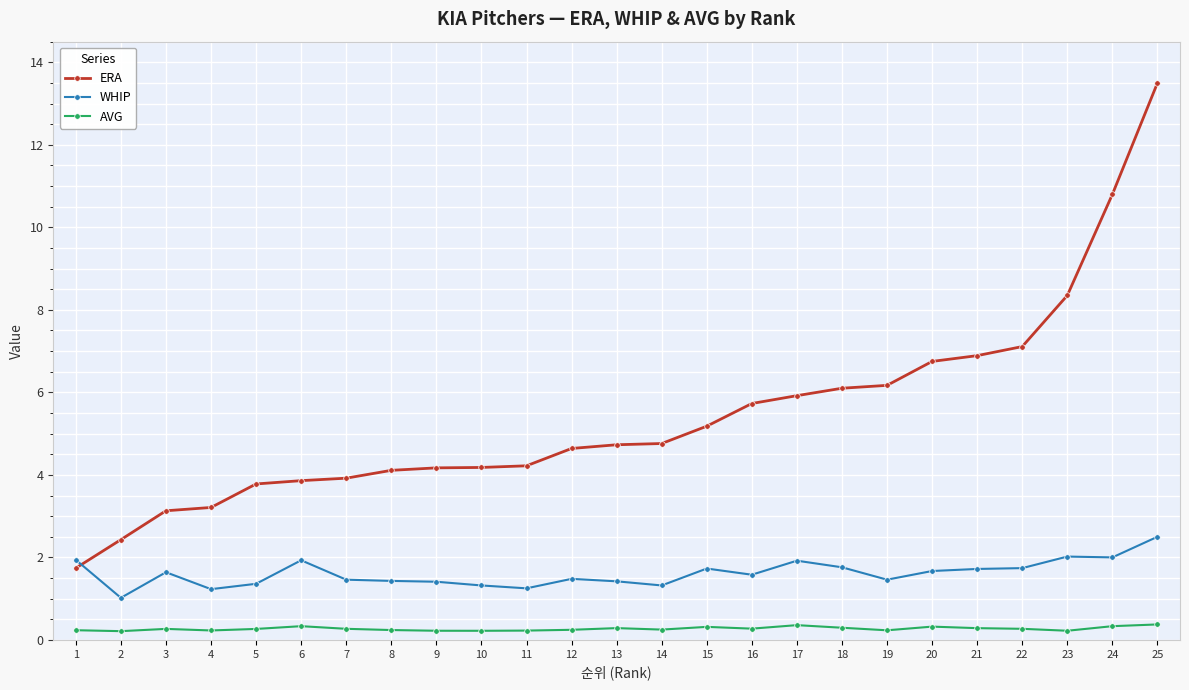

What is the average value of the ERA series?

5.4